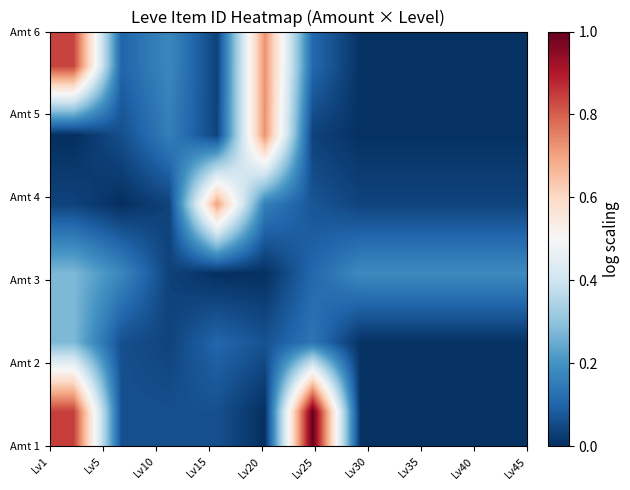

At how many categories does at least one series exceed 10?

2